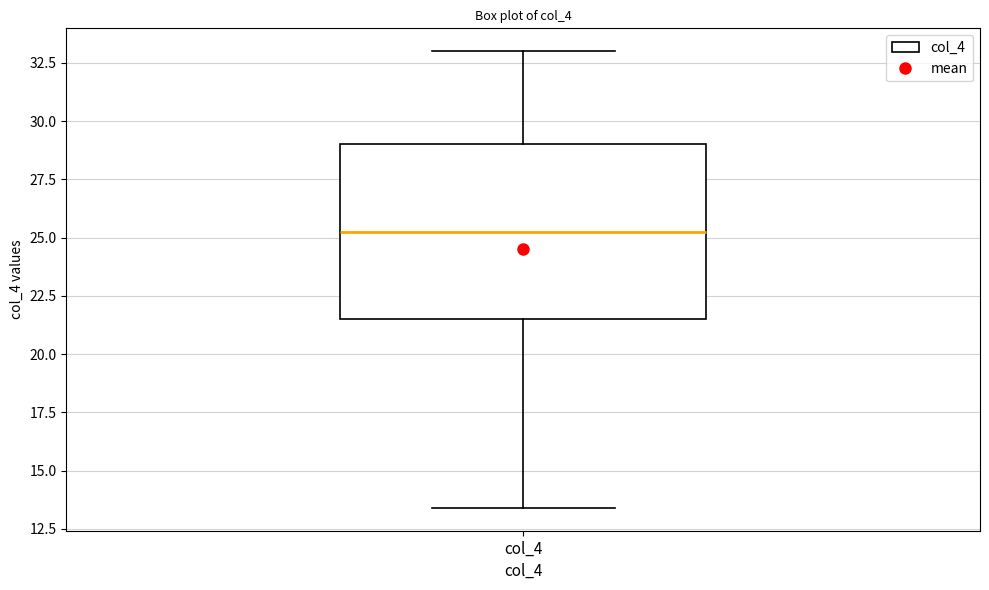

Transcribe this box plot: give where the median line is, the range the box spans, and where the two whiskers end, as read against the y-axis. The values are not printed on the chart, so give them approximately, as read against the axis.

median 25.5, box 21.5 to 29.0, whiskers 13.5 to 33.0